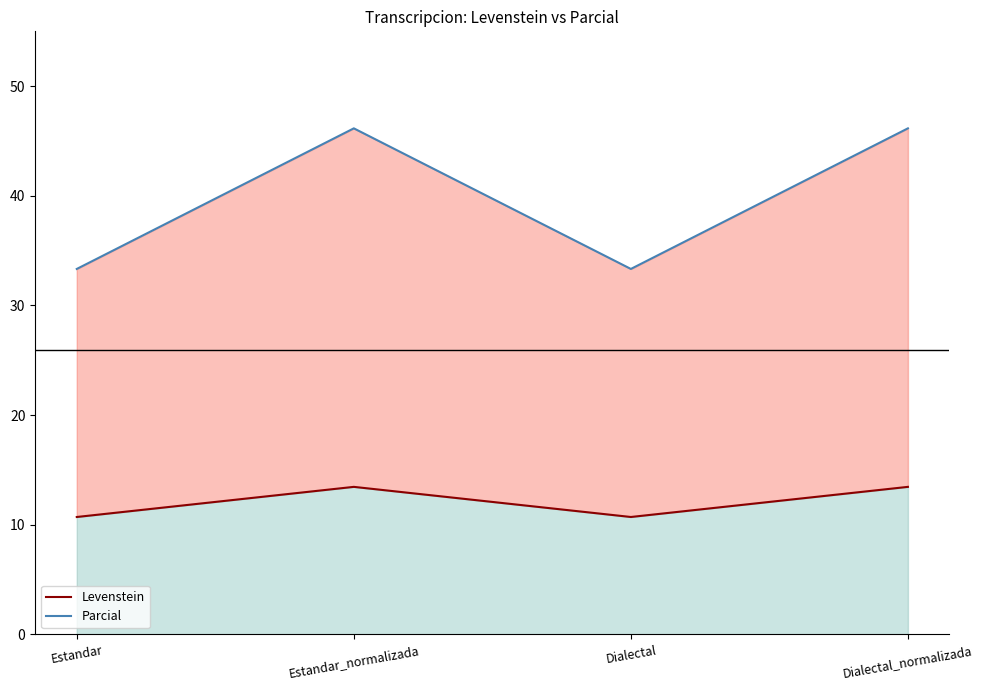

True or false: Levenstein and Parcial intersect in this chart.

False